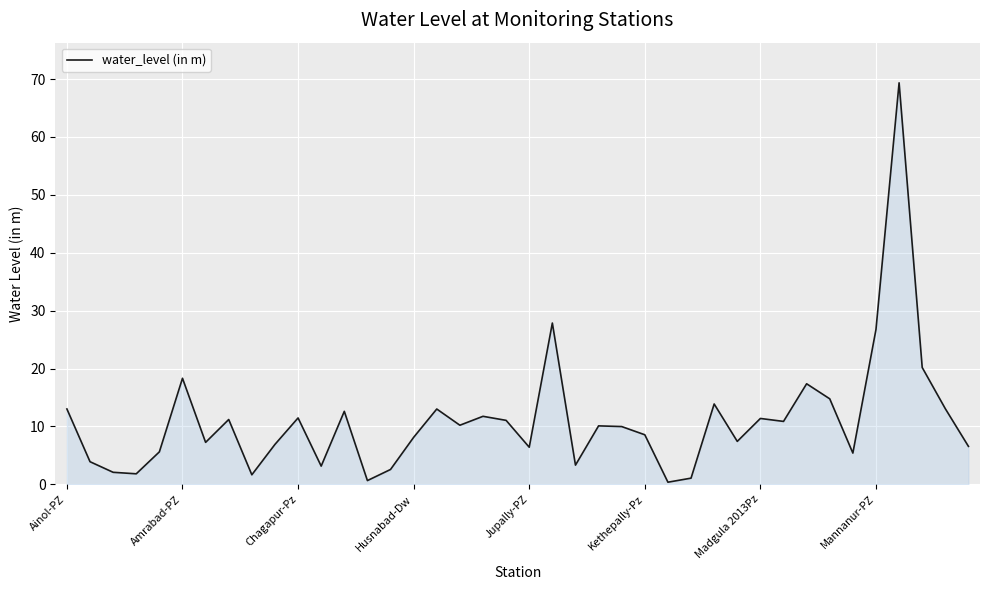

What is the sum of all values?

441.0